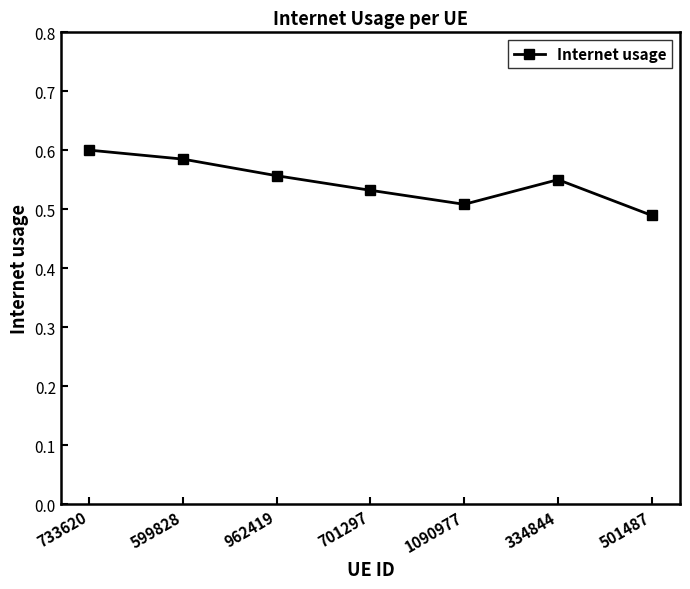

What is the label of the 3rd point from the left?

962419